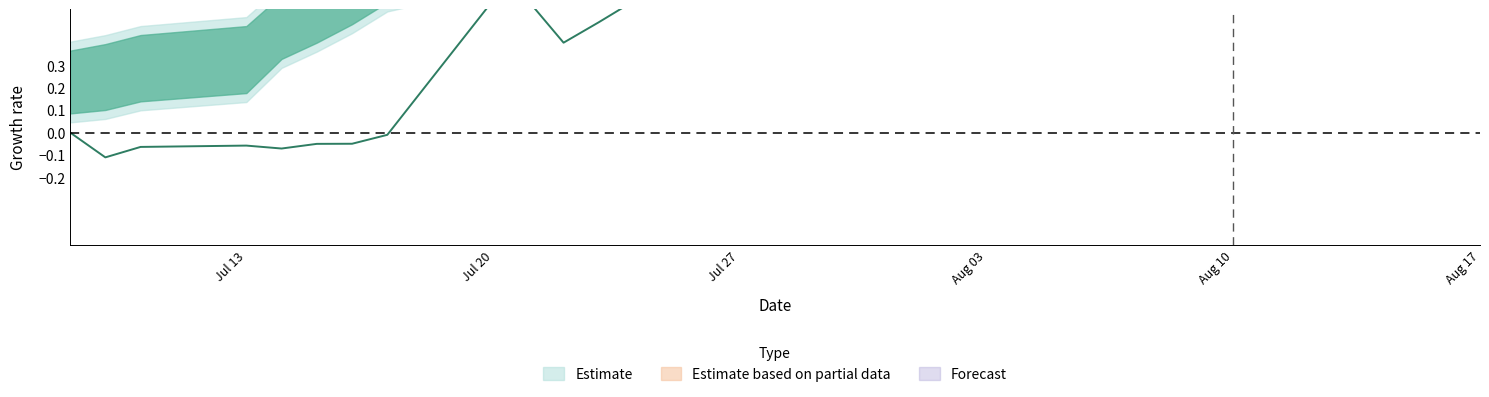

What is the difference between the maximum and minimum values in the spanTwelveEMA series?

0.8